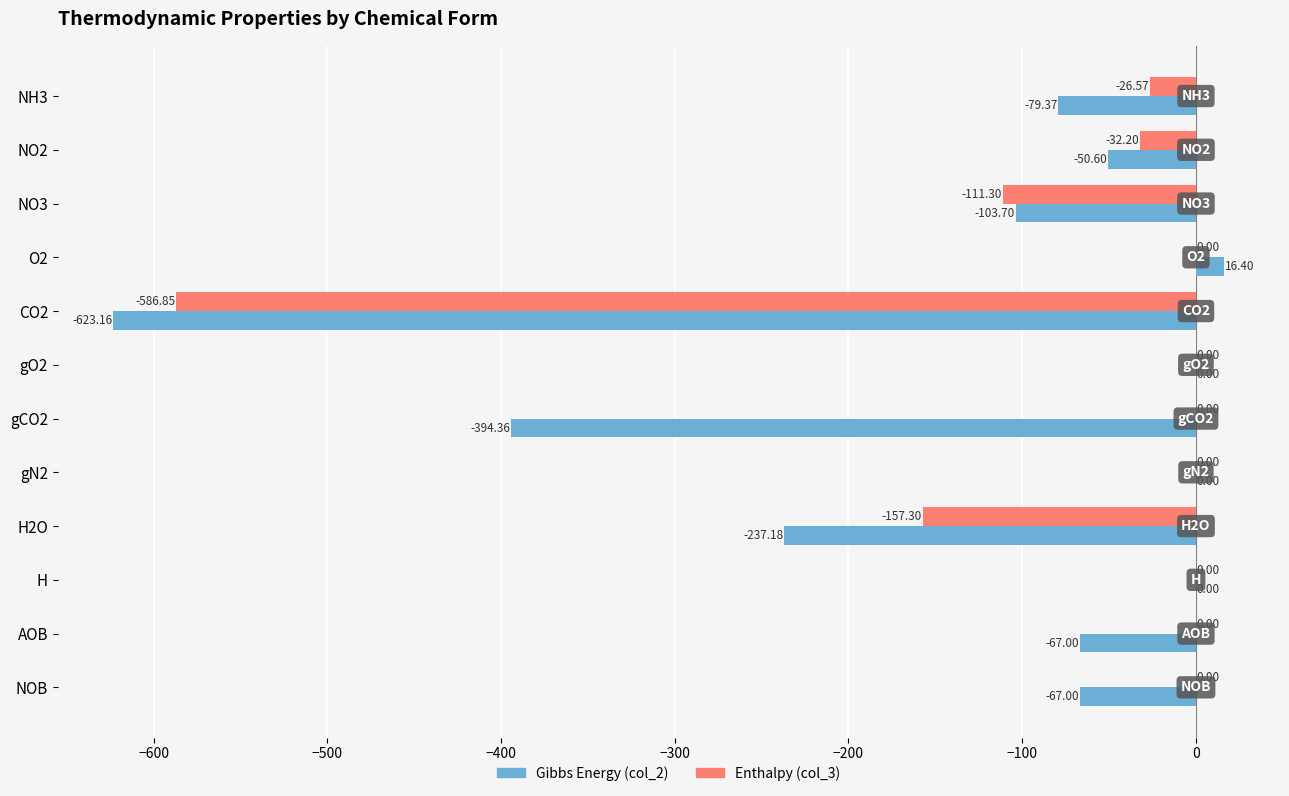

Is the value of Enthalpy (col_3) at CO2 greater than the value of Gibbs Energy (col_2) at O2?

No